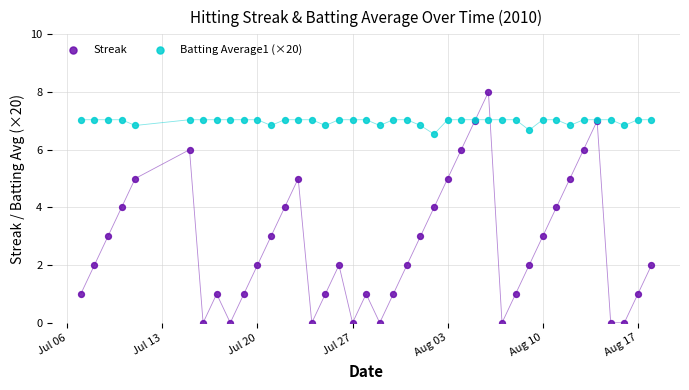

Which series contains the lowest Y value?

Streak